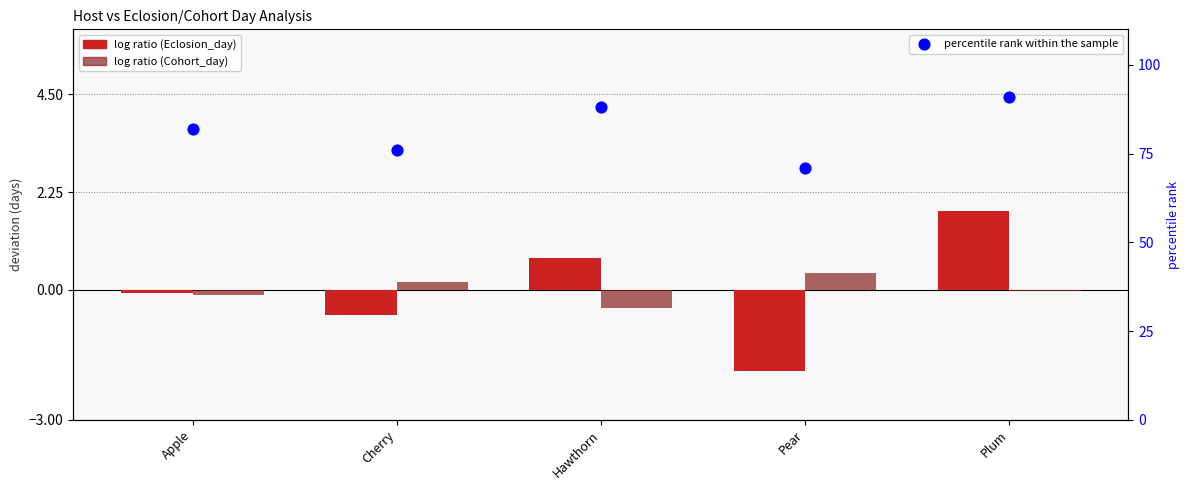

Which series has the largest Y range (max minus min)?

percentile rank within the sample